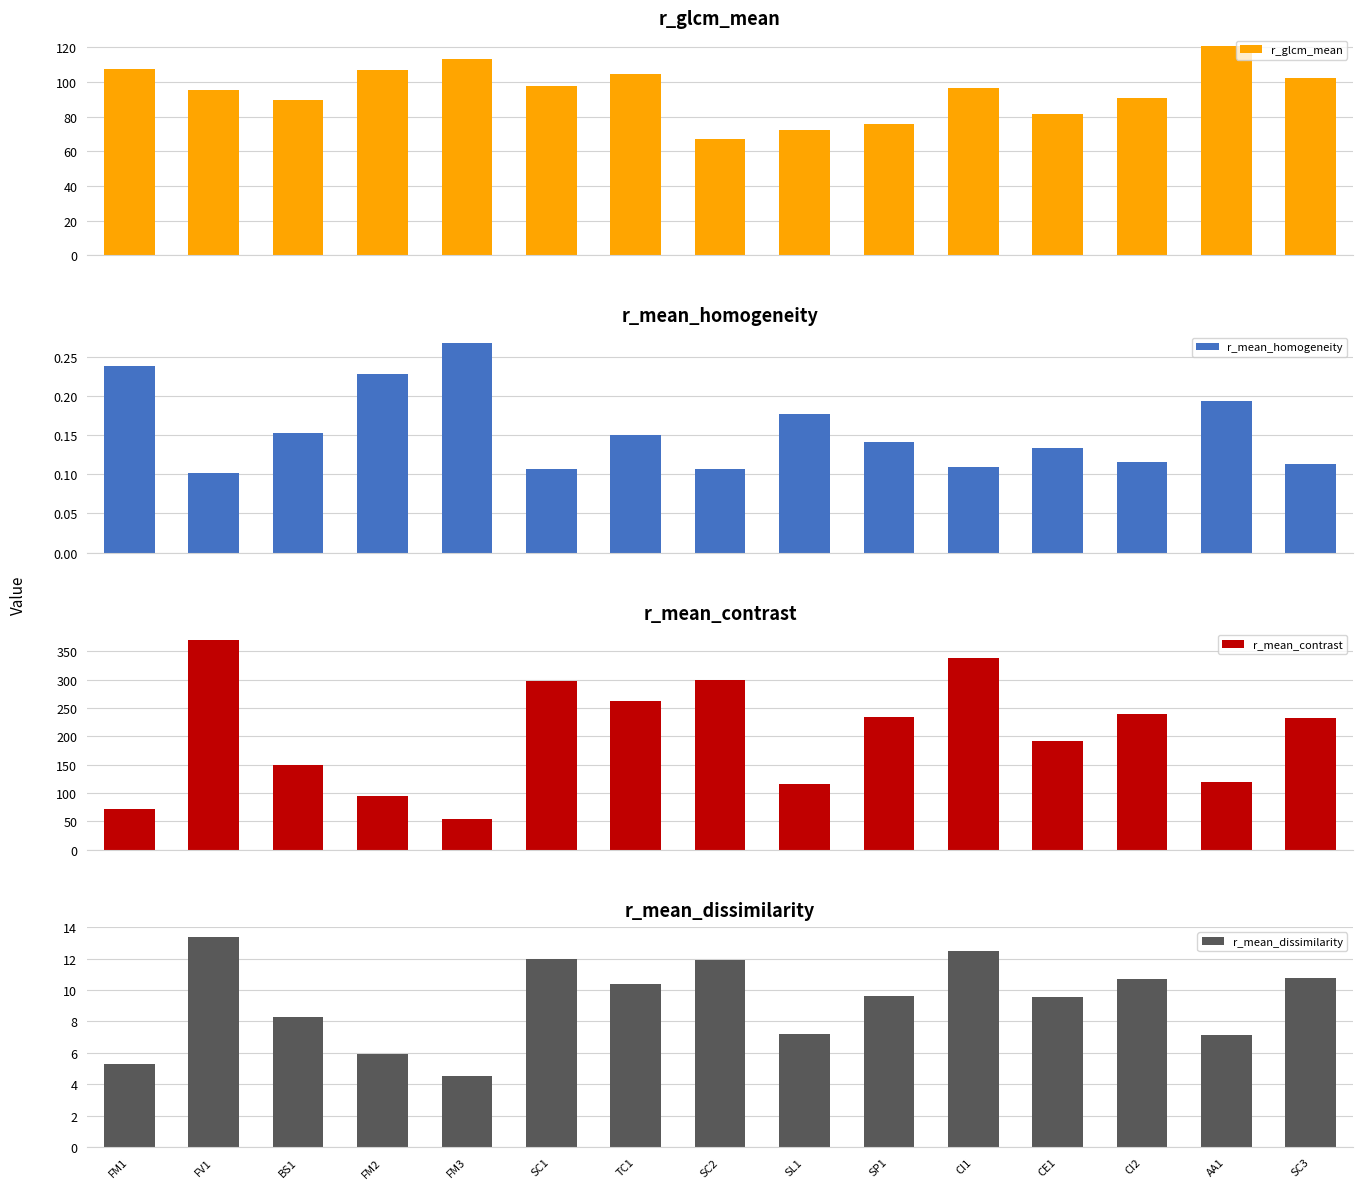

Which series changed the most between FV1 and CE1?

r_mean_contrast